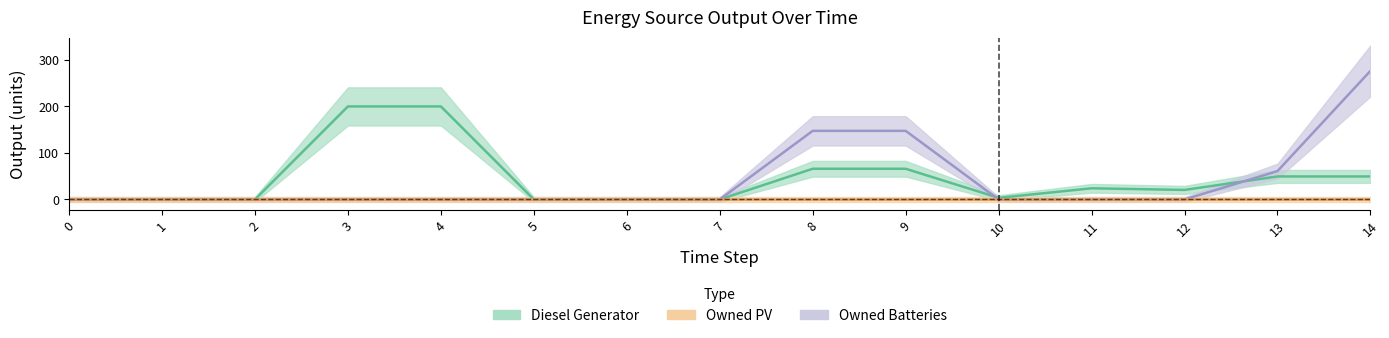

How many interior local peaks does the Owned Batteries series have?

1